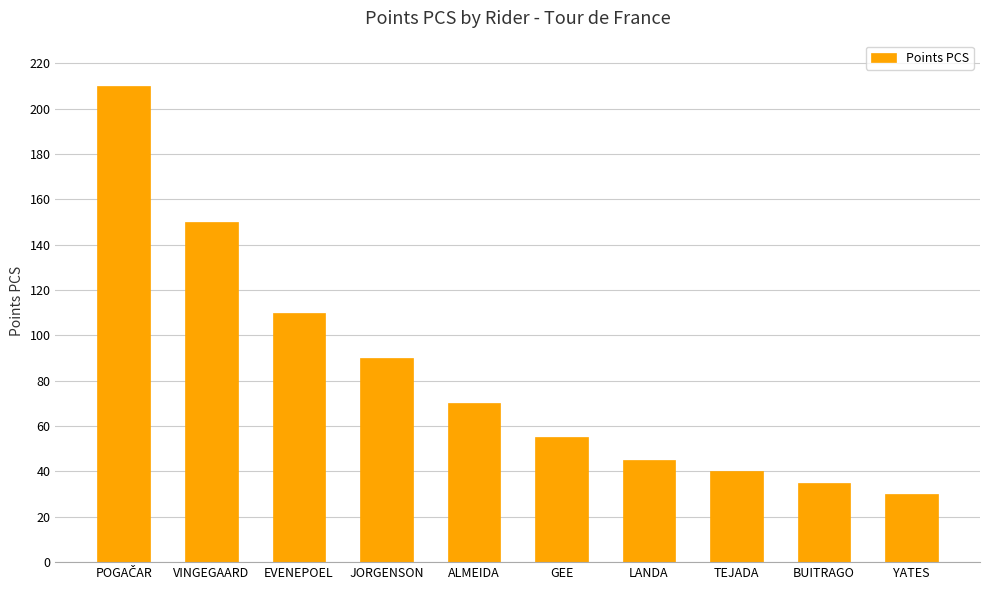

Reading right to left, extract all data points from this chart.

30	35	40	45	55	70	90	110	150	210